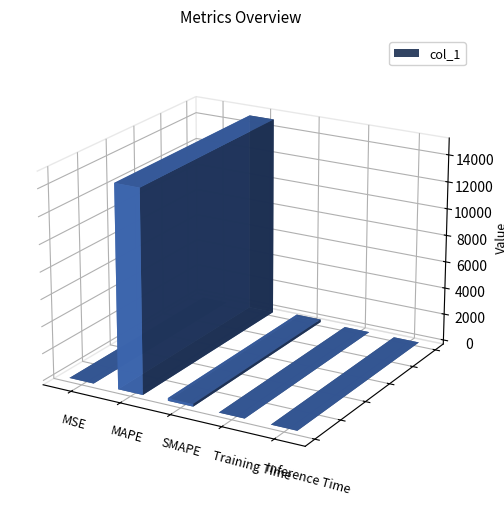

What is the label of the 1st bar from the left?

MSE